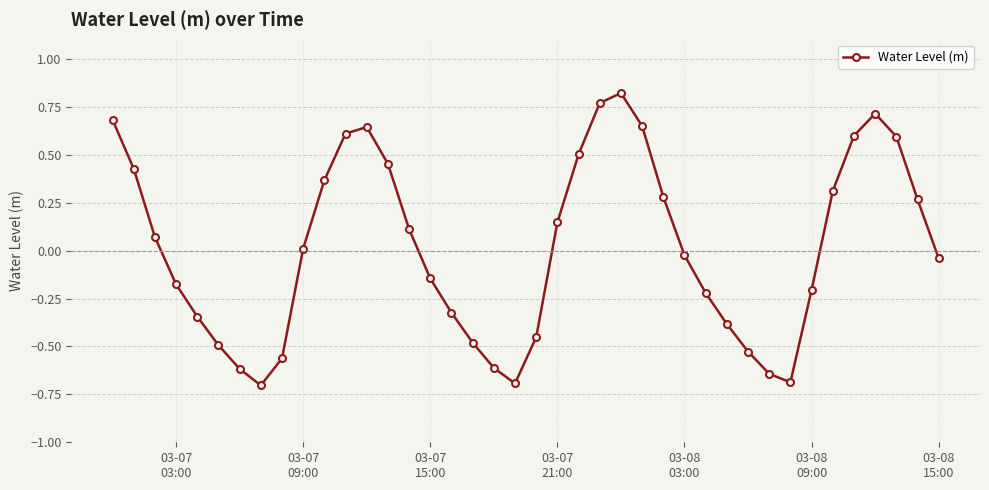

True or false: there are more than 1 points higher than both neighbors.

True